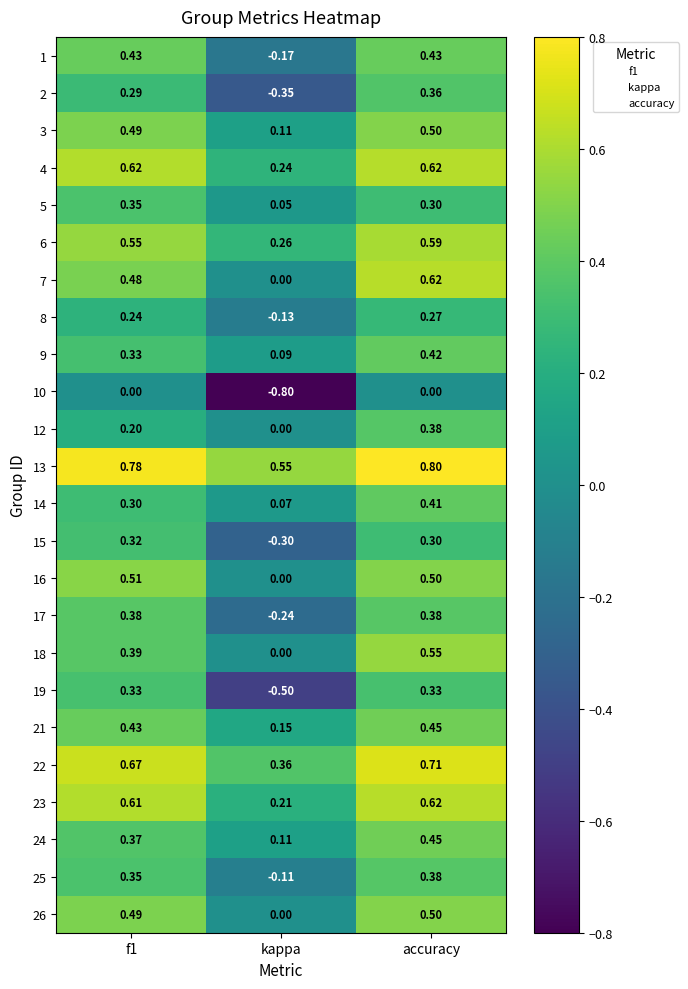

At which category does the chart reach its peak across all series?

accuracy